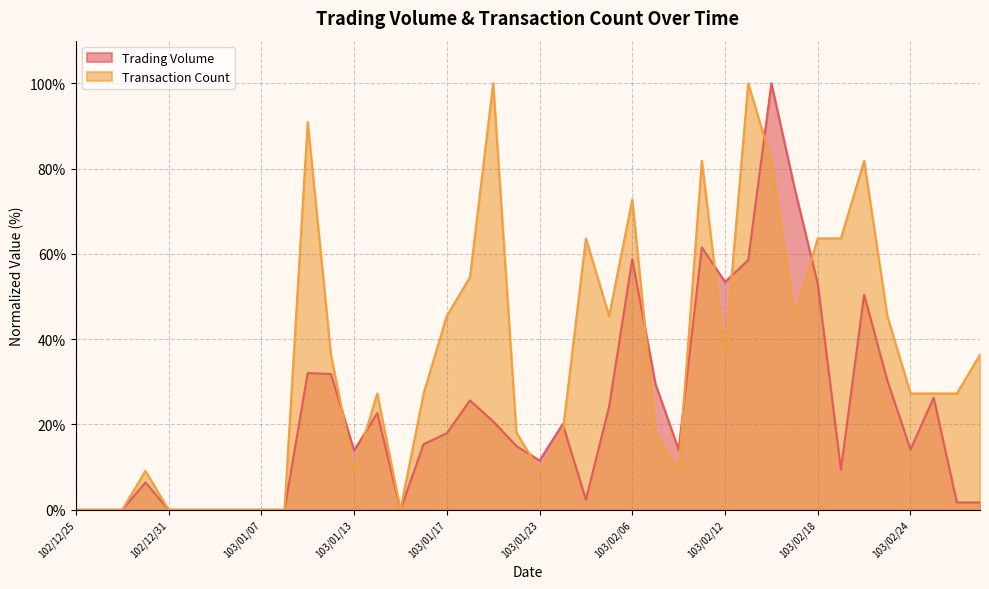

What is the average value of the Transaction Count series?

34.3